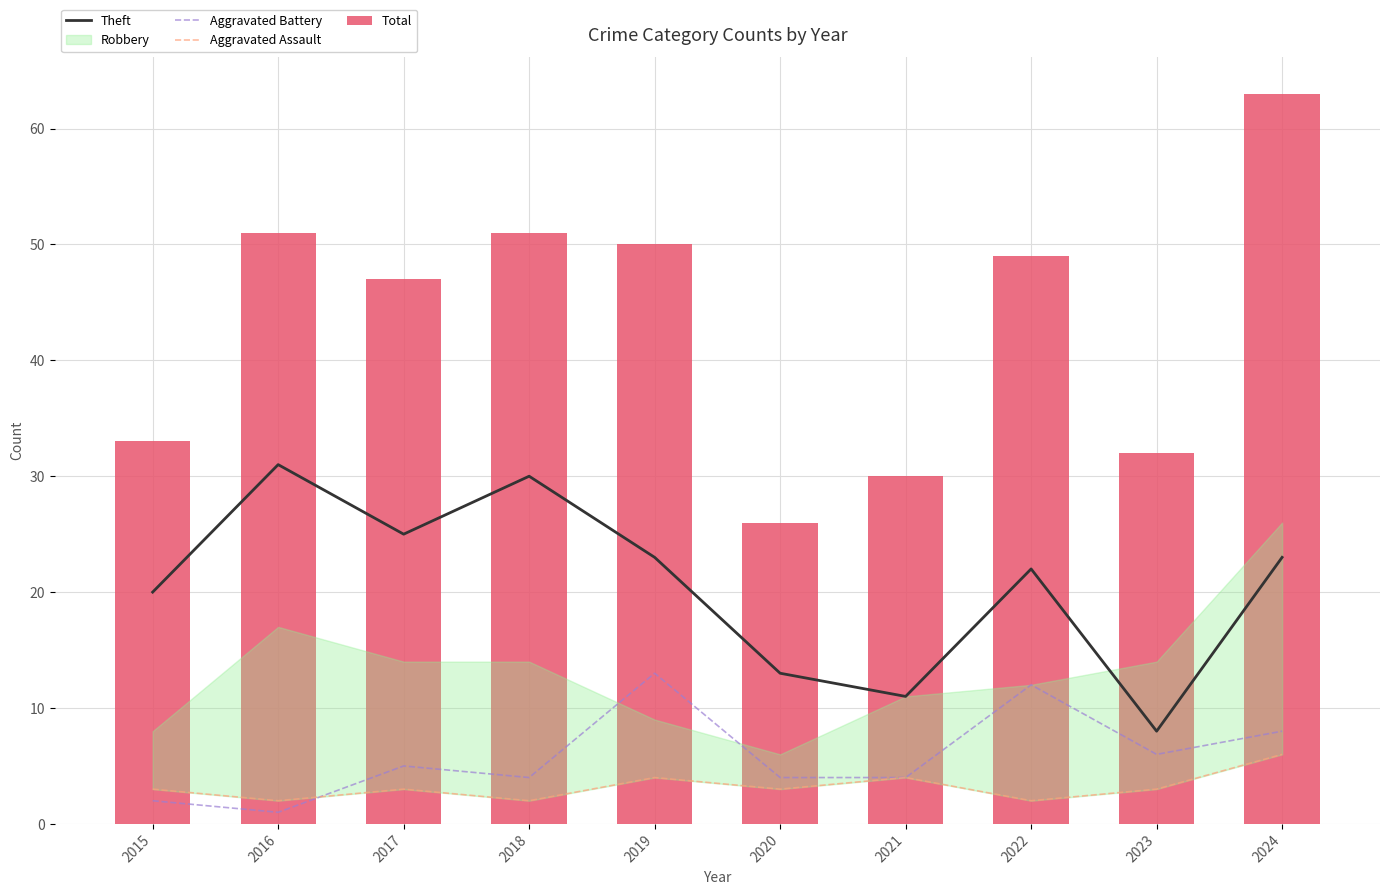

True or false: Theft has a value of 38 at 2019.

False